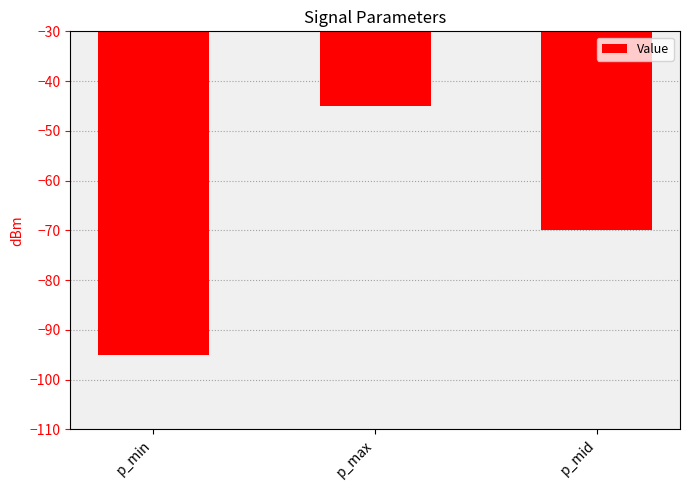

What is the maximum value shown in the chart?

-45